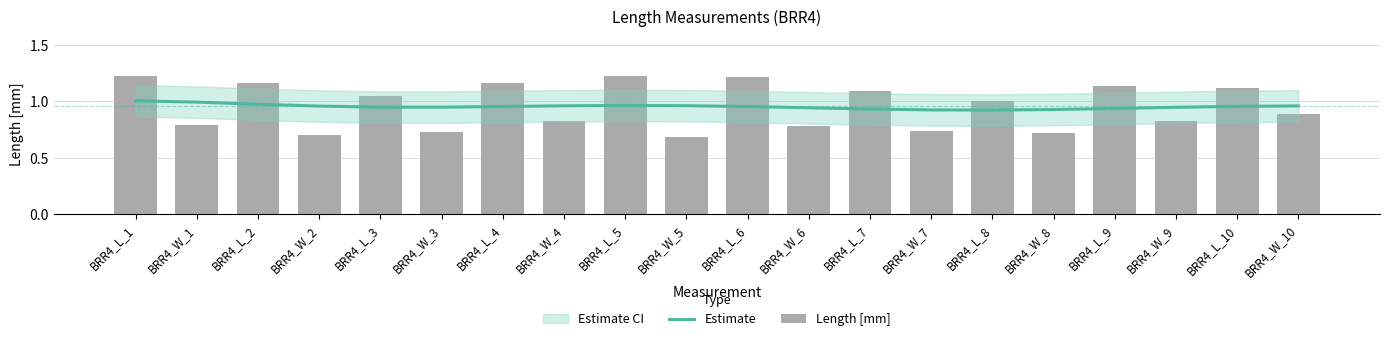

Read the Estimate value at BRR4_W_3.

0.9